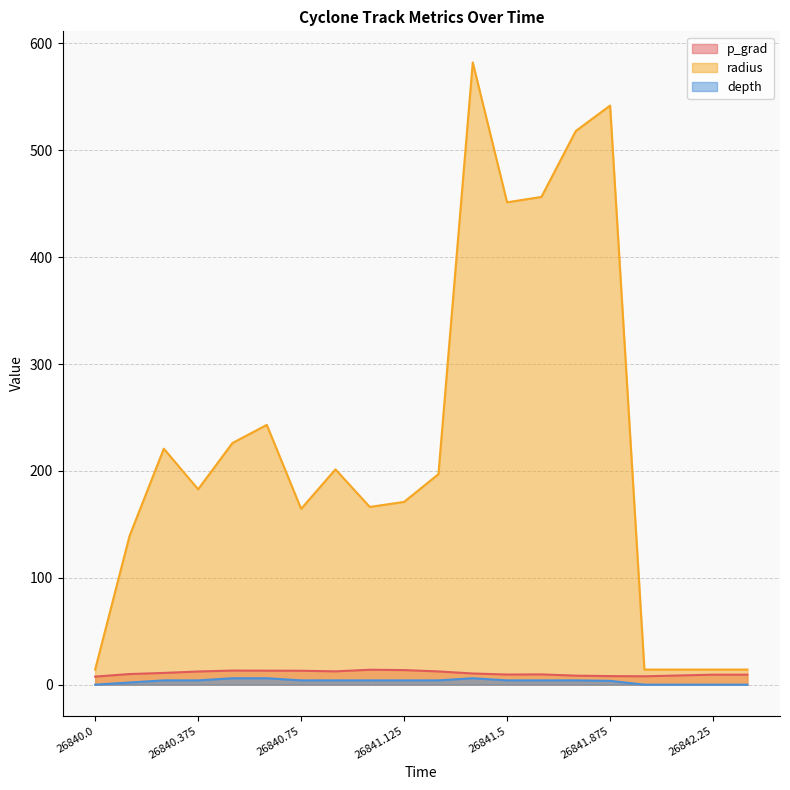

The depth series shows 4.0 at 26840.375. True or false?

True